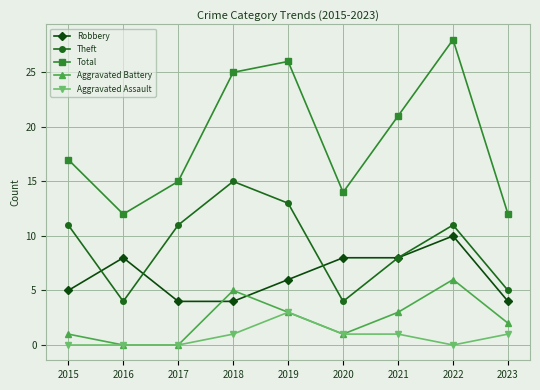

What is the maximum value for Aggravated Assault?

3